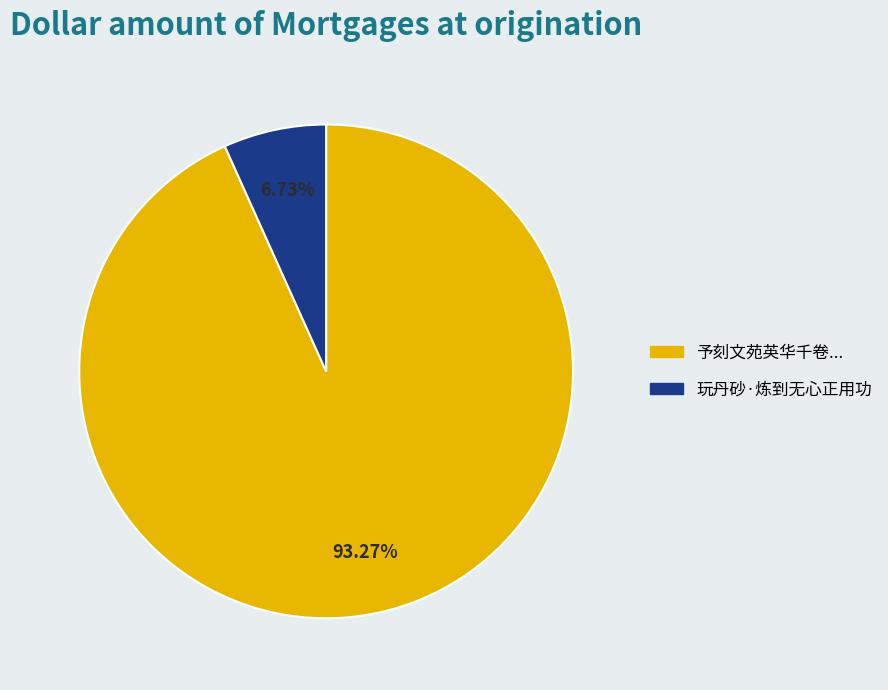

Rank the categories by value from lowest to highest.

玩丹砂·炼到无心正用功, 予刻文苑英华千卷...